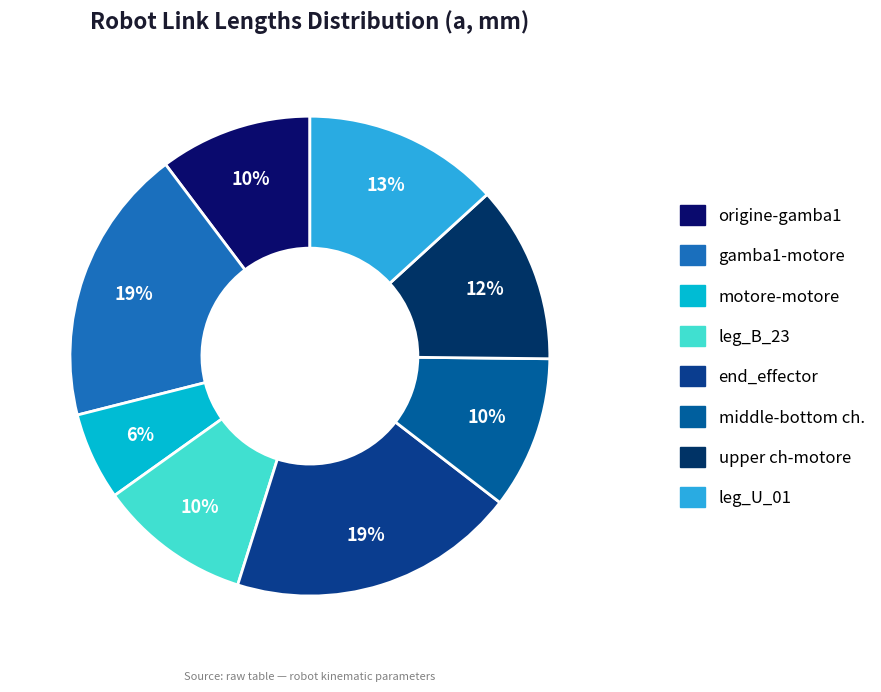

To the nearest percent, what portion does leg_B_23 represent?

10%